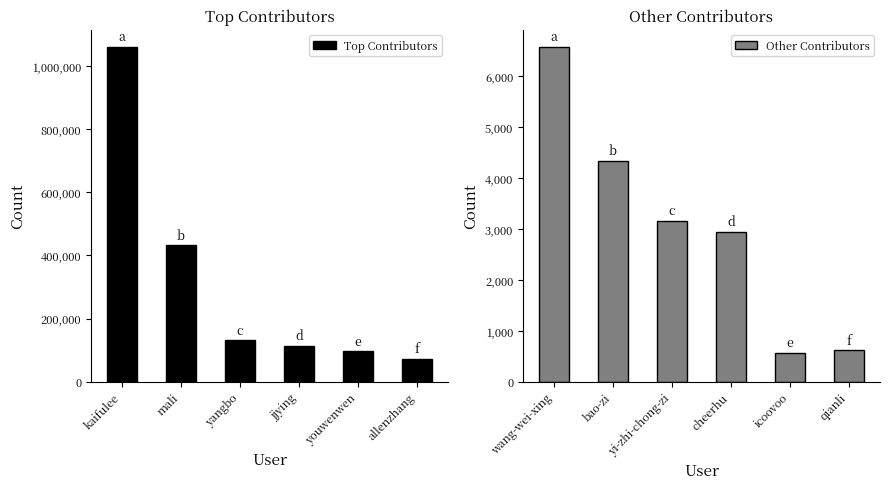

True or false: Top Contributors has a value of 1062193 at kaifulee.

True